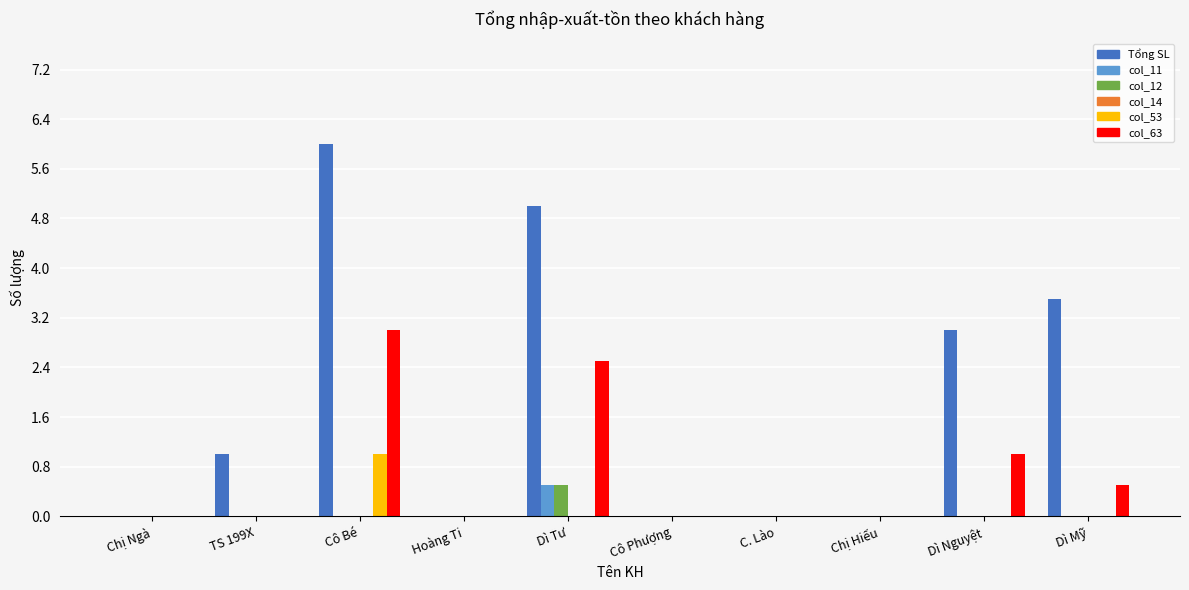

What is the highest value of the col_11 series?

0.5